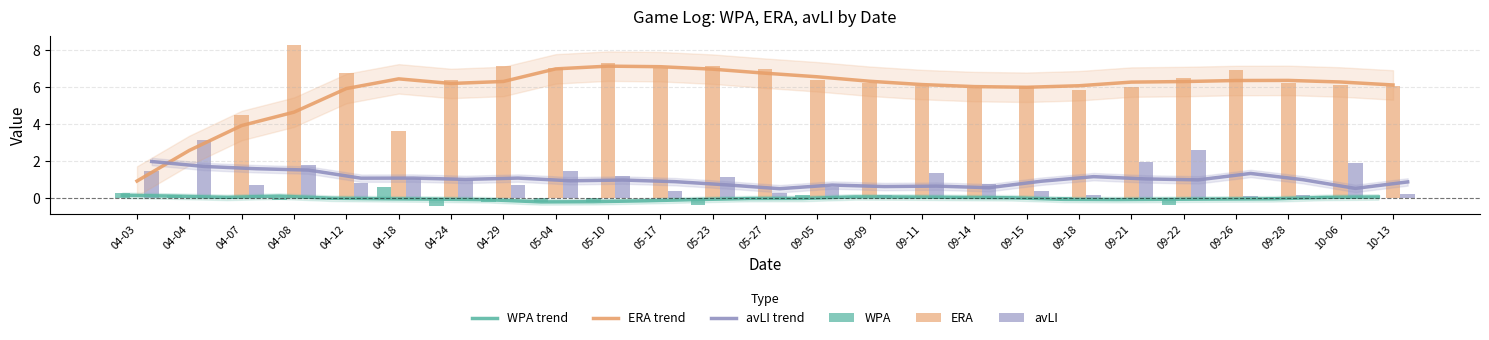

What position from the right is 04-04?

24